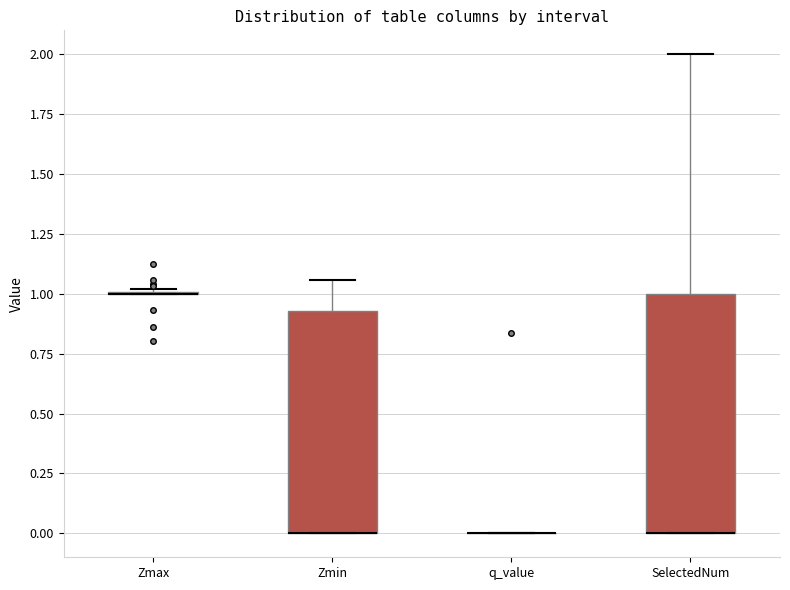

Reading left to right, transcribe this box plot: for each box, give where its median line is, the range the box spans, and where its two whiskers end, as read against the y-axis. The values are not printed on the chart, so give them approximately, as read against the axis.

Zmax: box collapsed to a line at 1.00, whiskers 1.00 to 1.00
Zmin: median 0.00 (drawn on the box's lower edge), box 0.00 to 0.95, whiskers 0.00 to 1.05
q_value: box collapsed to a line at 0.00, whiskers 0.00 to 0.00
SelectedNum: median 0.00 (drawn on the box's lower edge), box 0.00 to 1.00, whiskers 0.00 to 2.00